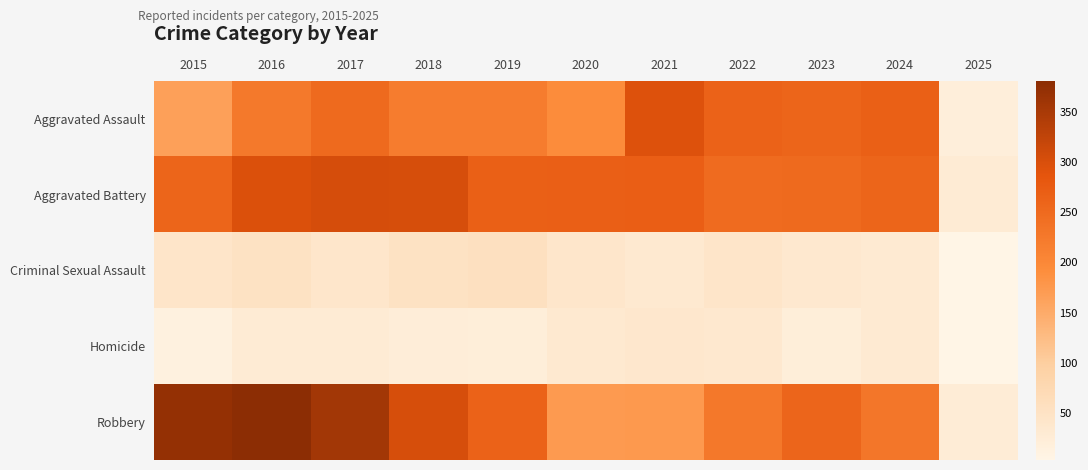

Which series has the widest spread of values?

Robbery